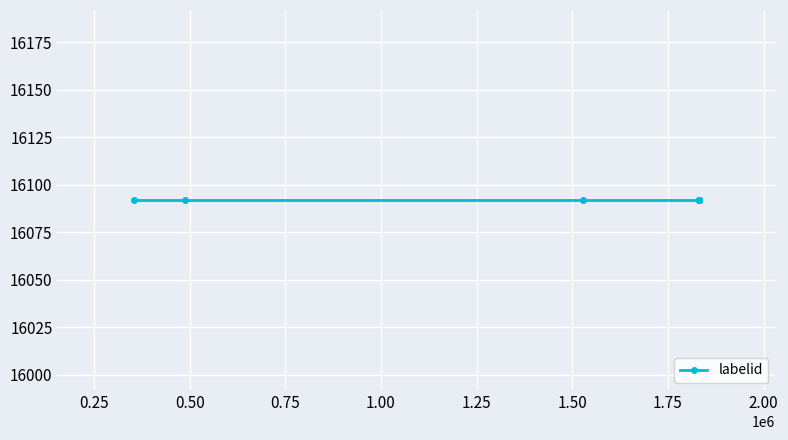

What is the minimum value shown in the chart?

16092